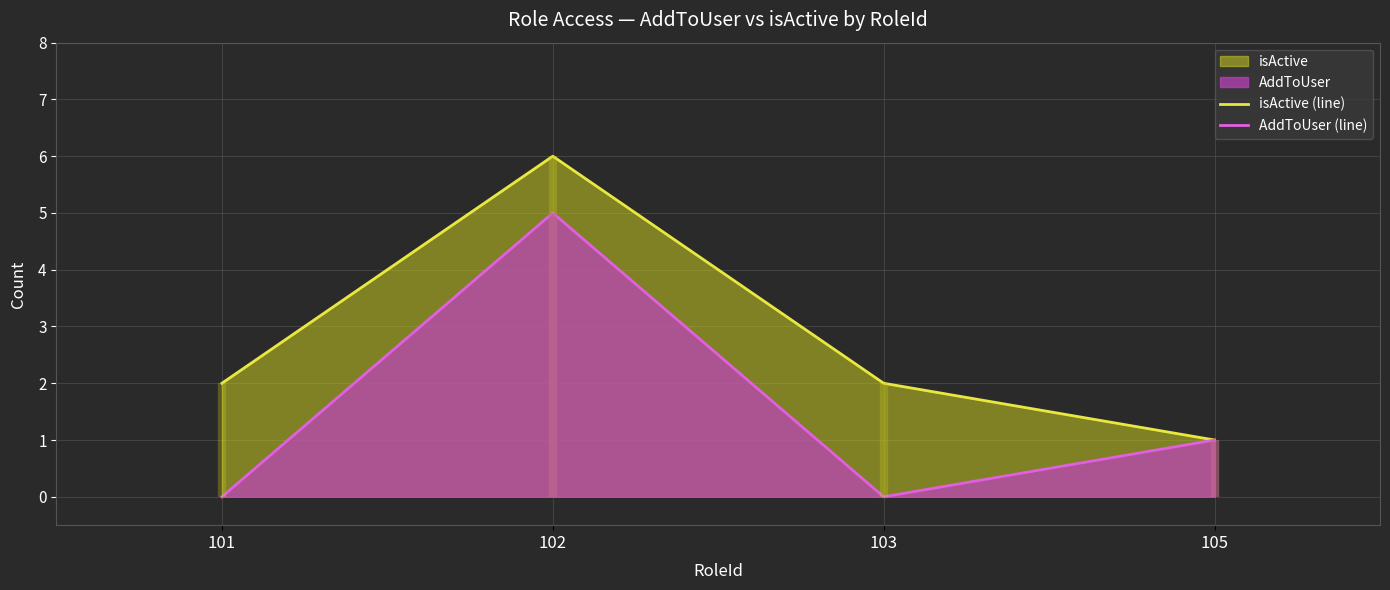

What is the total value across all series at 103?

2